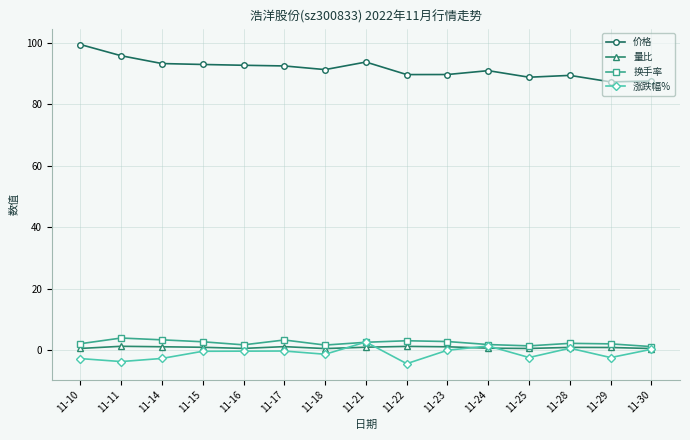

True or false: 涨跌幅% has a value of -0.2 at 11-17.

True